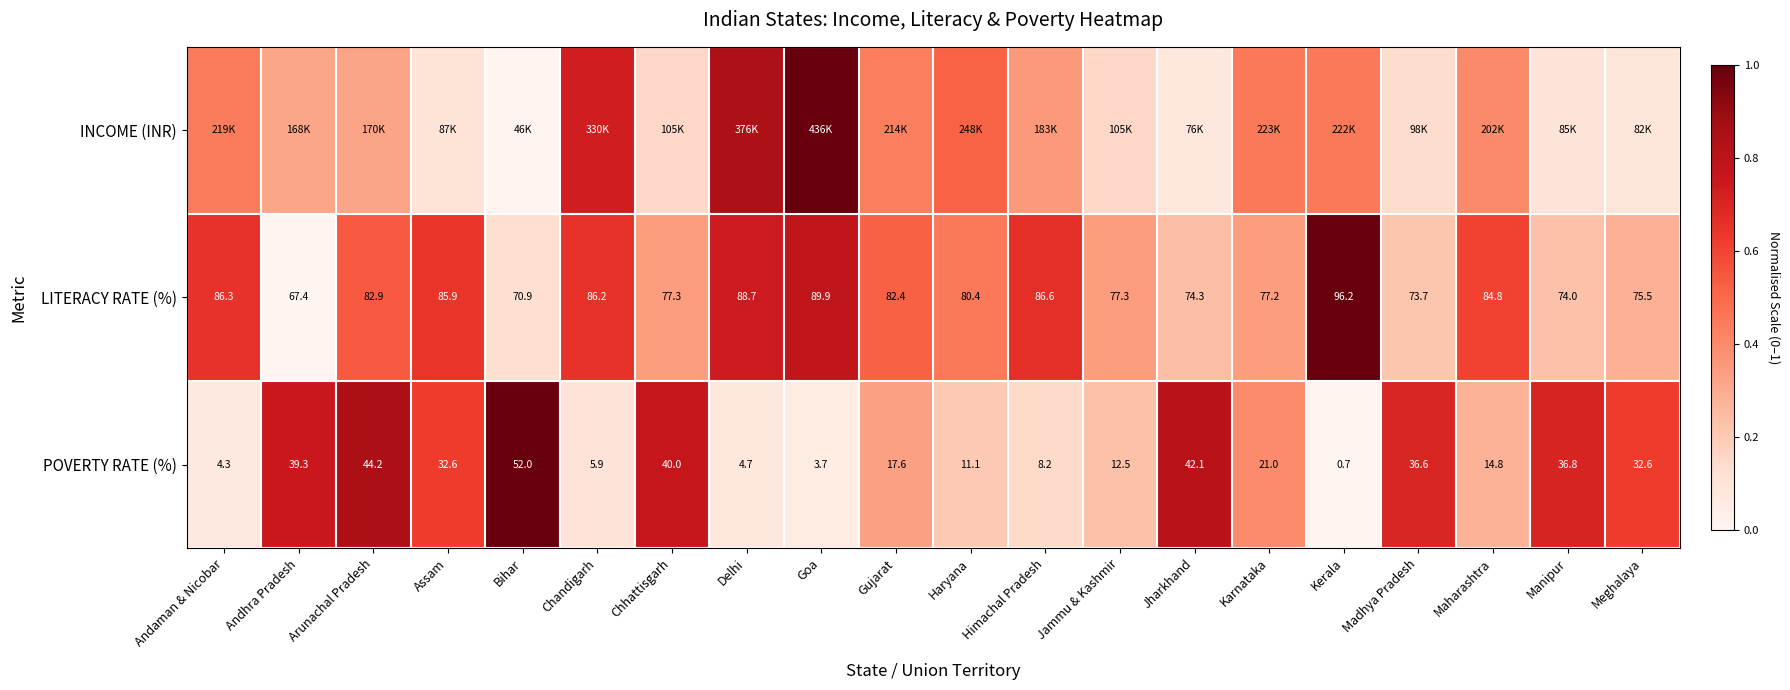

True or false: POVERTY RATE (%) has a value of 1.4 at Bihar.

False